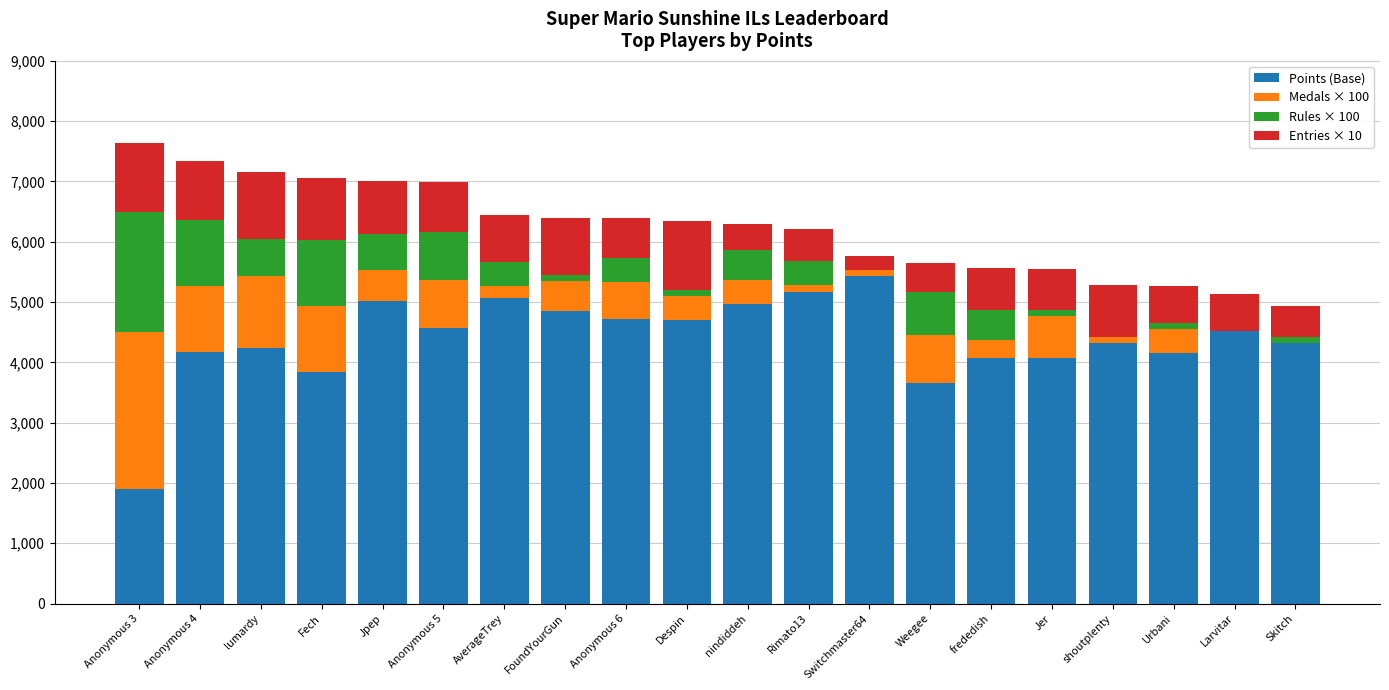

Count the number of categories in the chart.

20